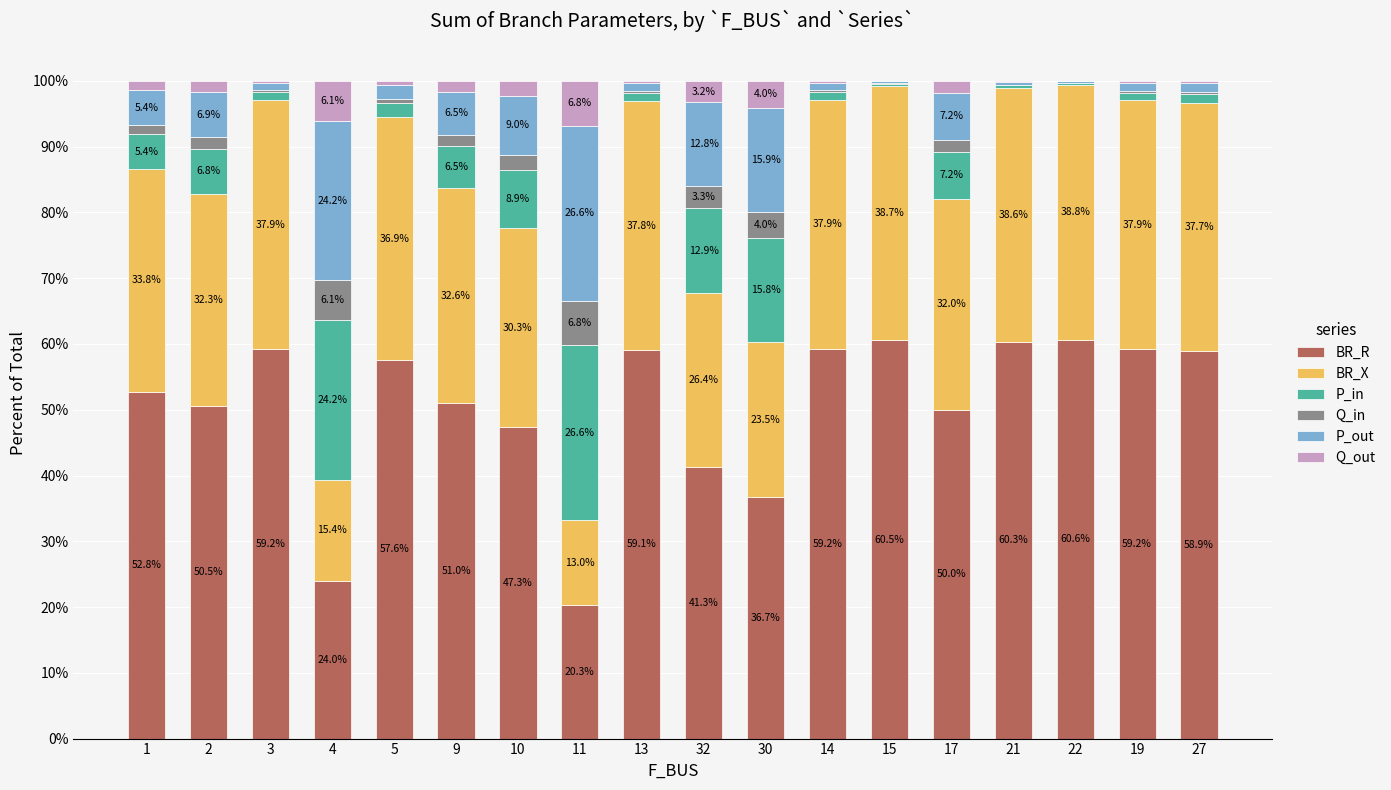

Reading right to left, list the values for the BR_R series.

27=58.9	19=59.2	22=60.6	21=60.3	17=50.0	15=60.5	14=59.2	30=36.7	32=41.3	13=59.1	11=20.3	10=47.3	9=51.0	5=57.6	4=24.0	3=59.2	2=50.5	1=52.8